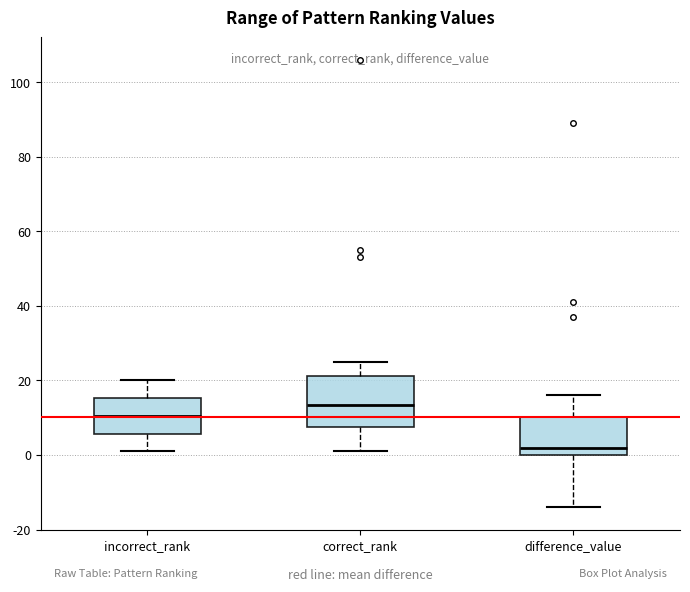

Which box is the tallest, from its lower edge to its upper edge?

correct_rank